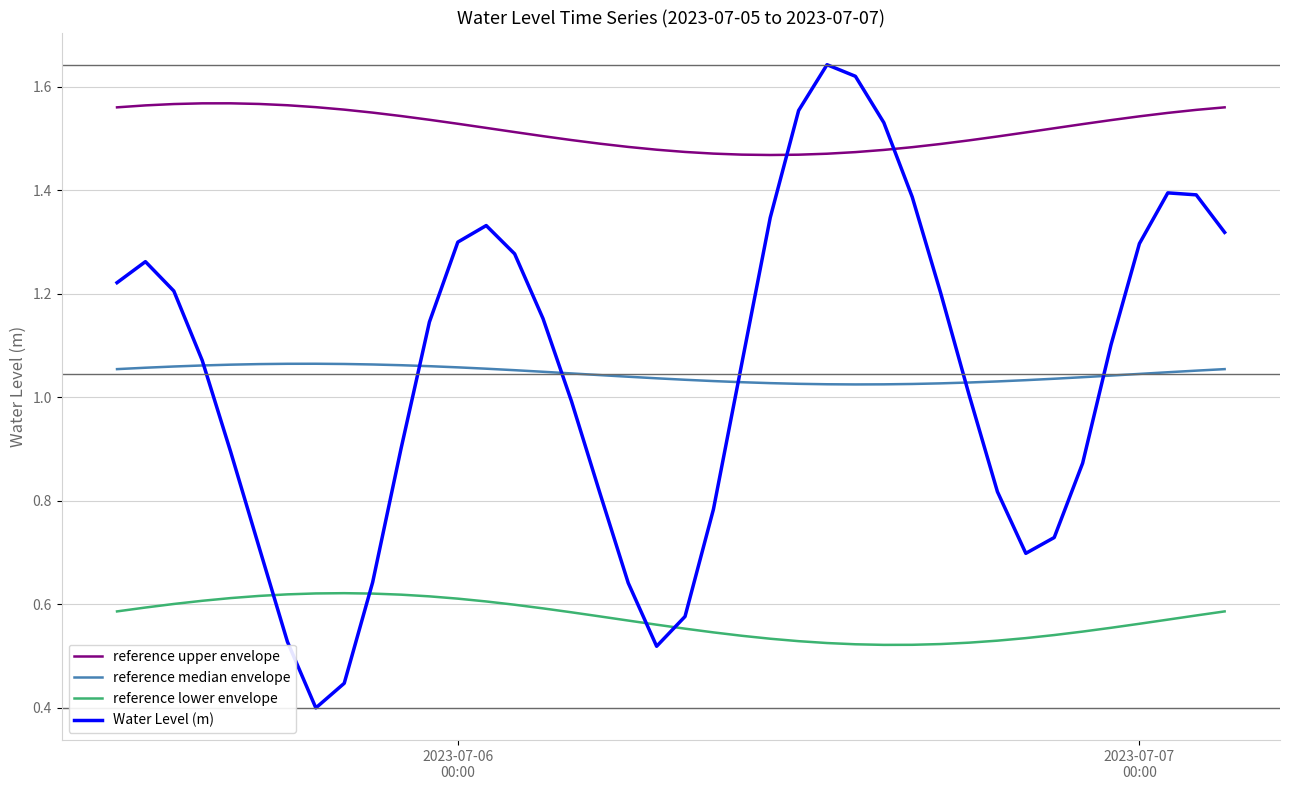

Rank the series by their maximum value, from lowest to highest.

reference lower envelope, reference median envelope, reference upper envelope, Water Level (m)